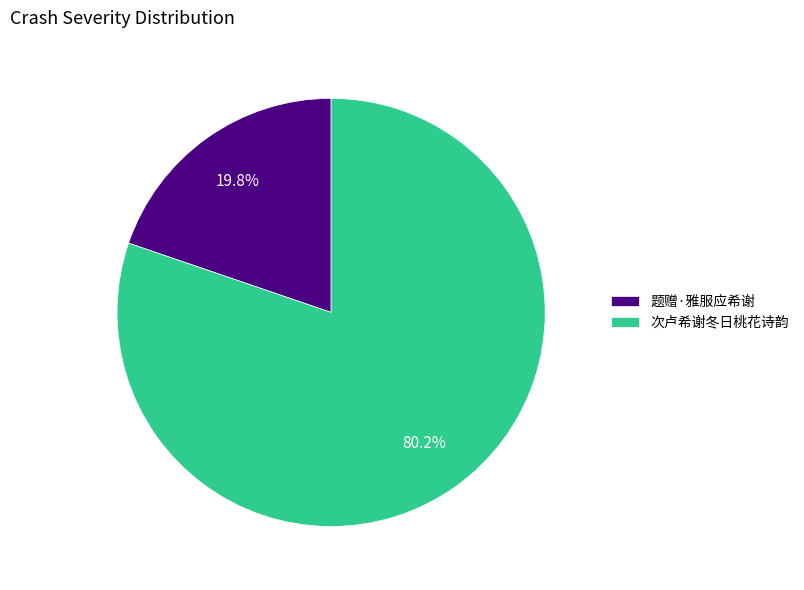

Rank the categories by value from highest to lowest.

次卢希谢冬日桃花诗韵, 题赠·雅服应希谢